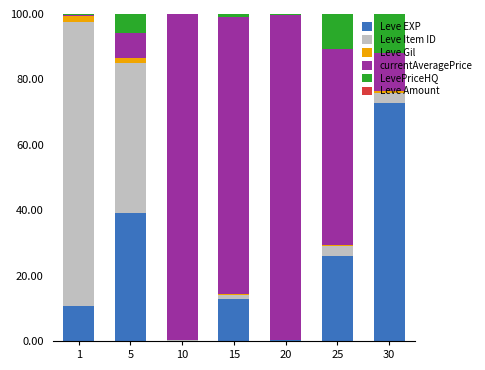

How many data points in Leve EXP are above 12?

4